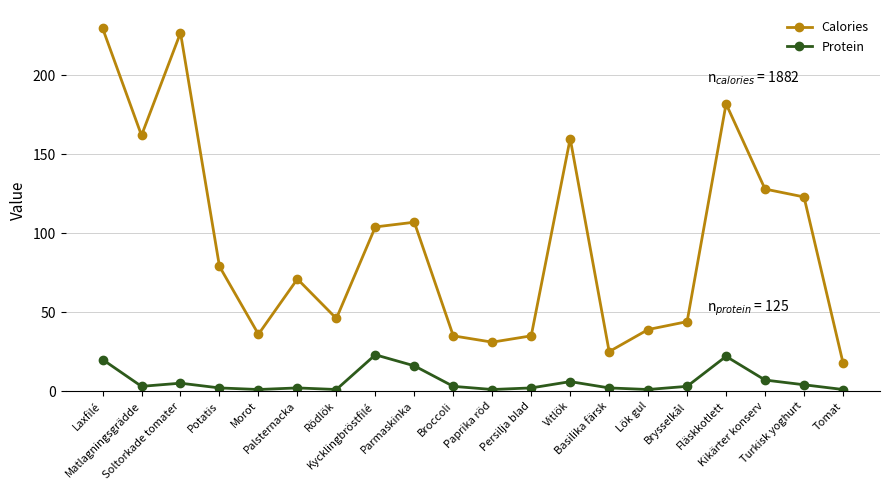

What are all the series names shown in the legend?

Calories, Protein